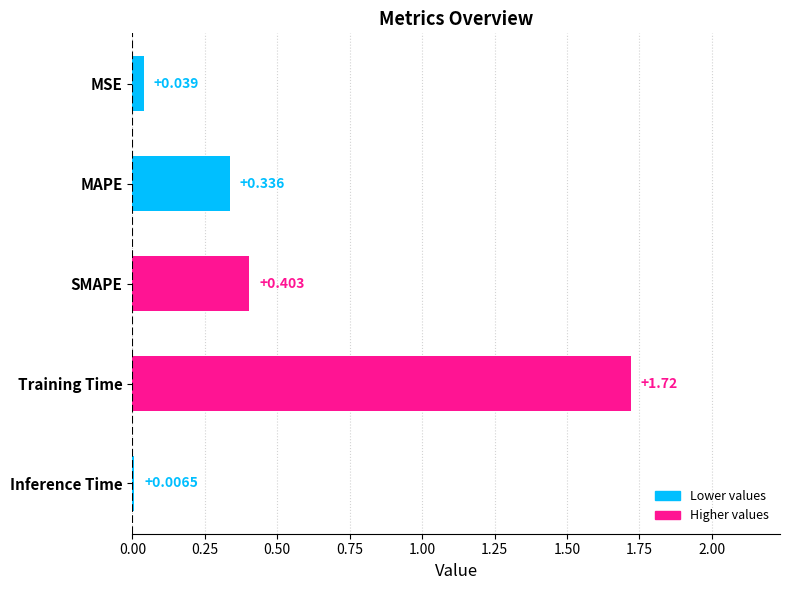

Which label corresponds to the largest value in the chart?

Training Time